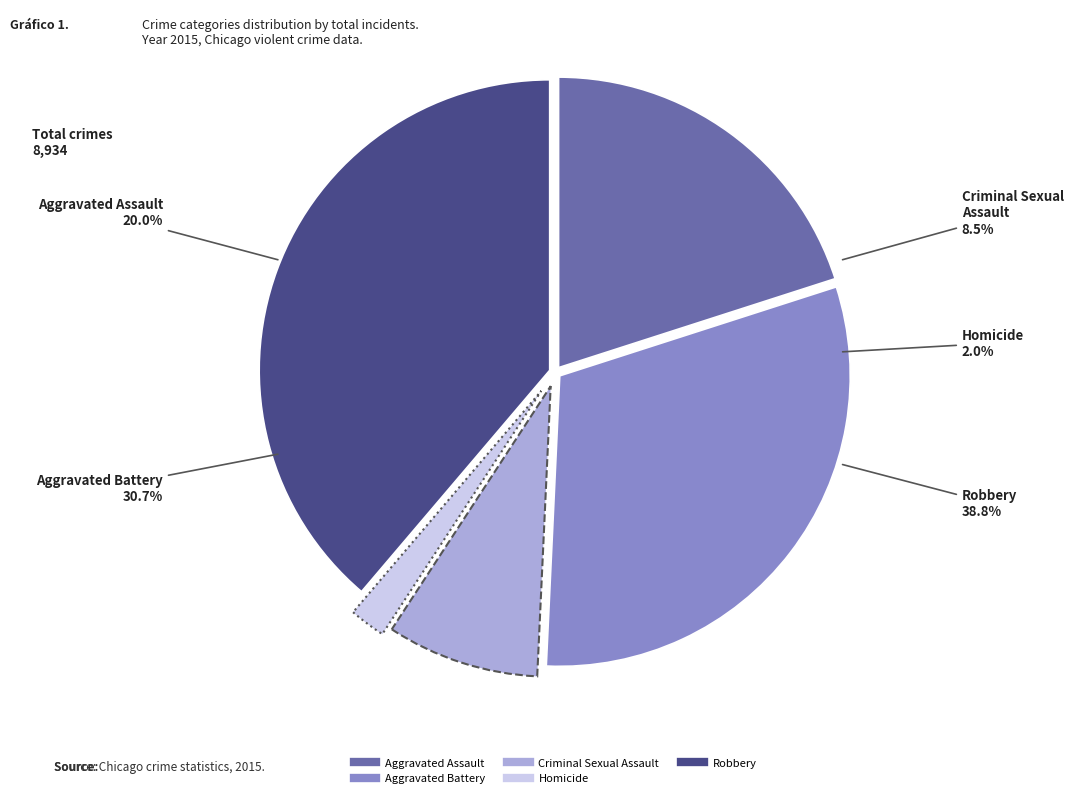

What percentage is the Aggravated Assault slice, to the nearest percent?

20%